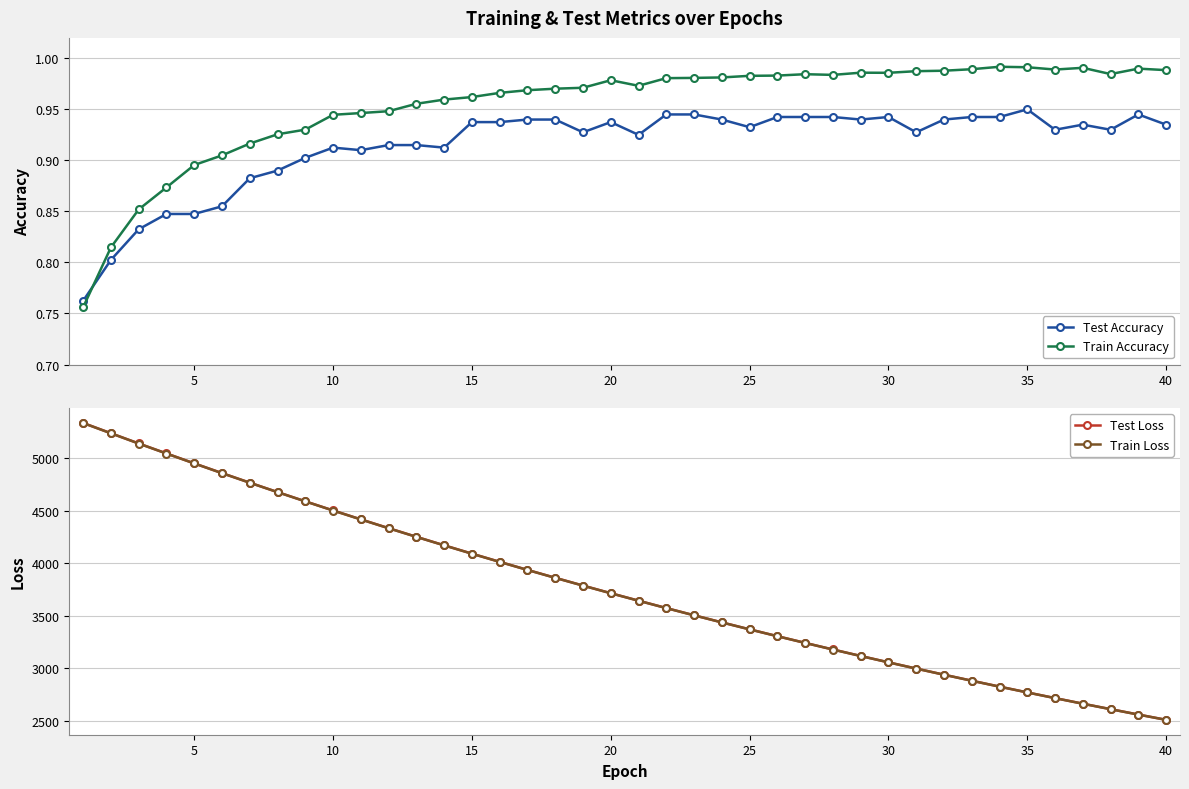

Which series has the largest total across all categories?

Test Loss